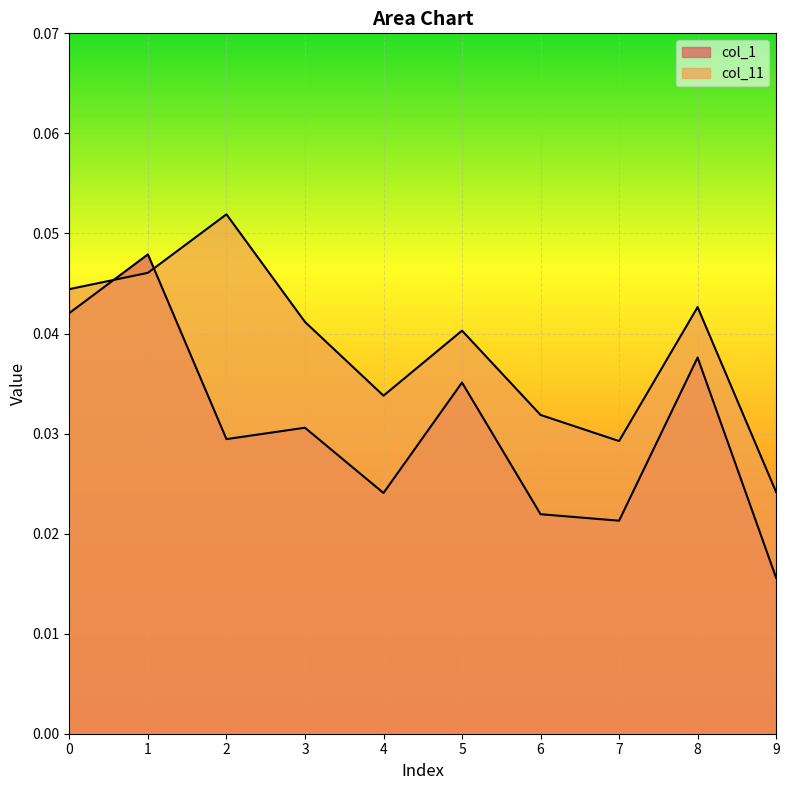

What are all the series names shown in the legend?

col_1, col_11